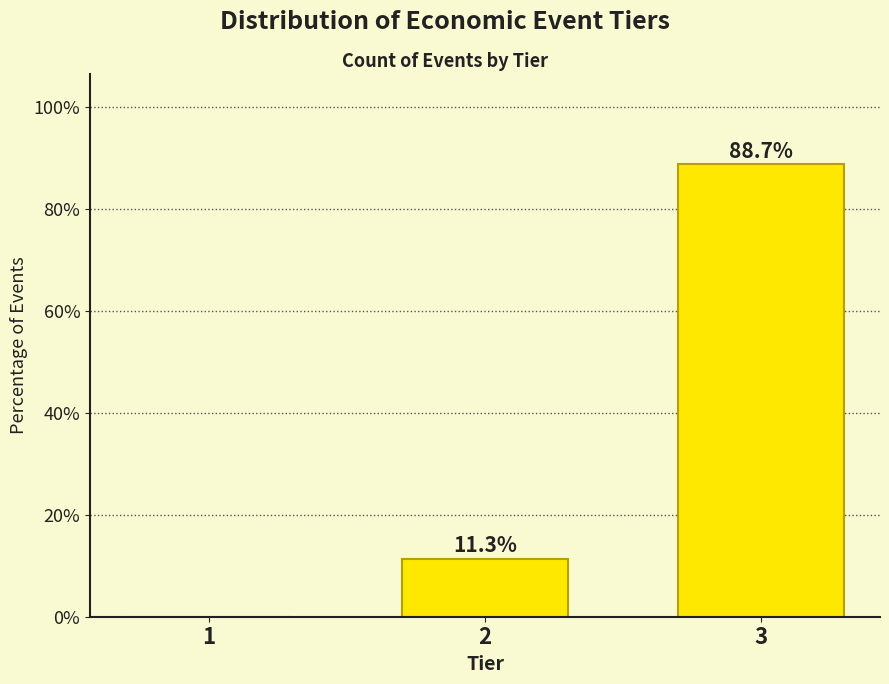

Reading left to right, list all the values displayed in this chart.

1=0.0	2=11.3	3=88.7